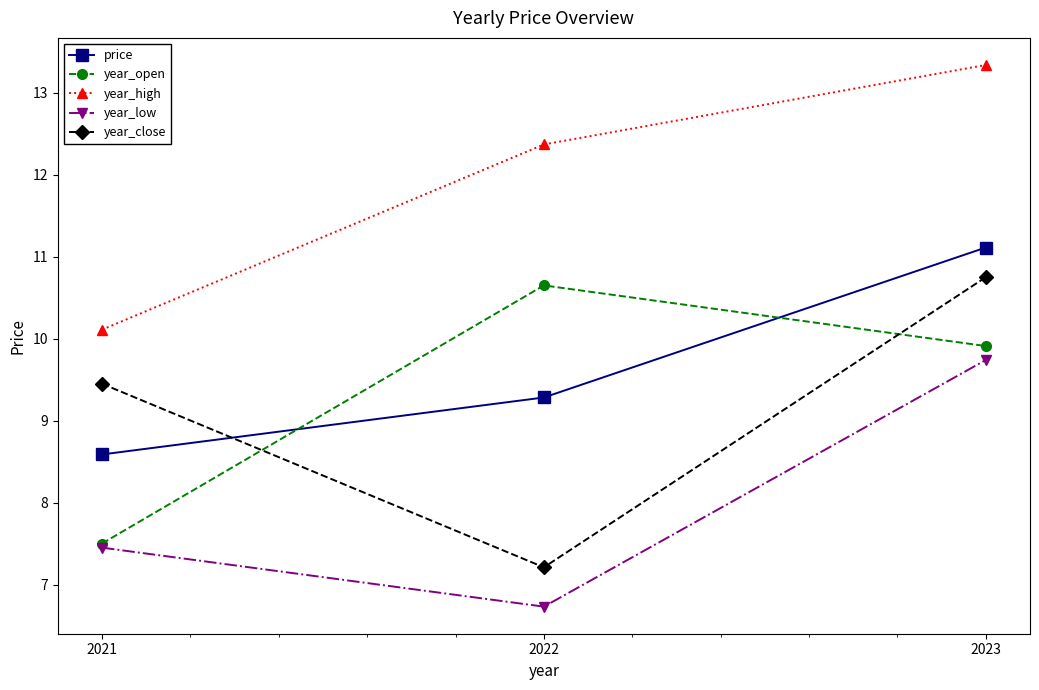

What is the highest value of the price series?

11.1